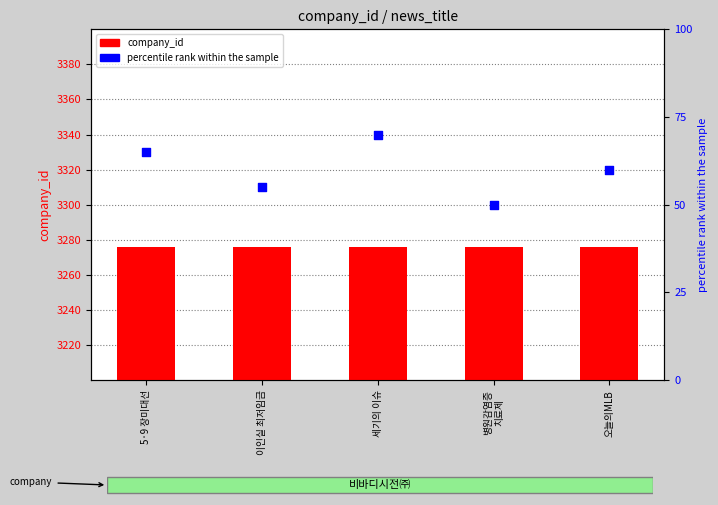

Is the value of percentile rank within the sample at 이인실 최저임금 greater than the value of company_id at 세기의 이슈?

No